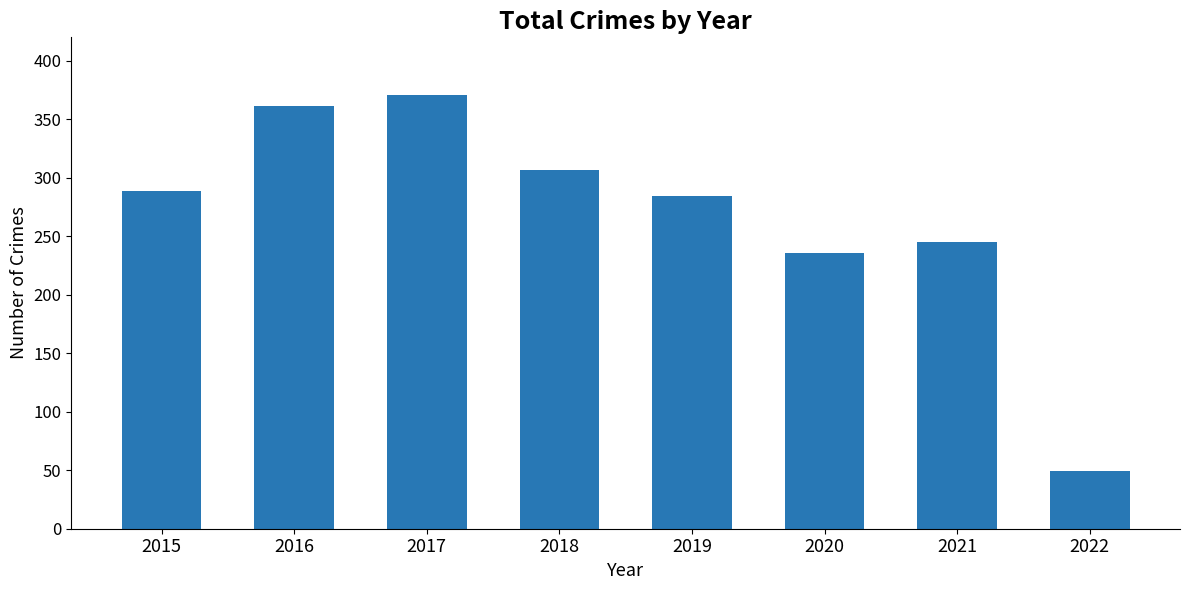

What is the difference between the maximum and second lowest values?

135